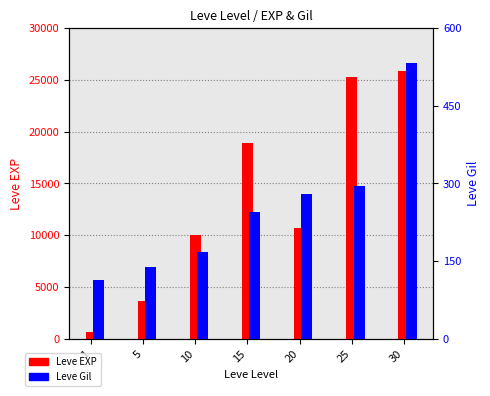

True or false: Leve Gil has a value of 203 at 1.

False